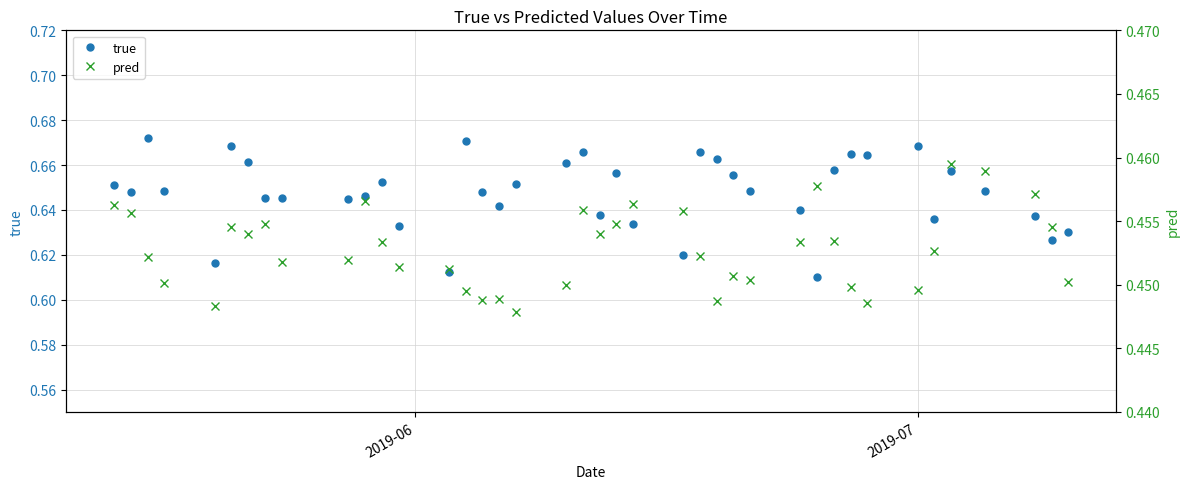

True or false: pred and true cross at least once.

False